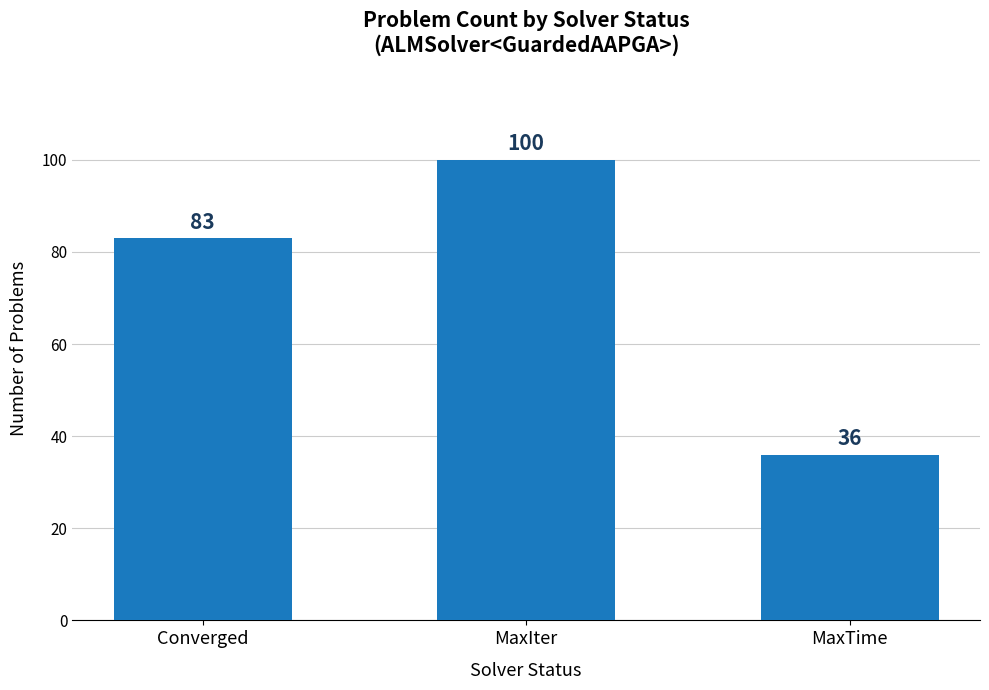

Which has a higher value, MaxIter or MaxTime?

MaxIter